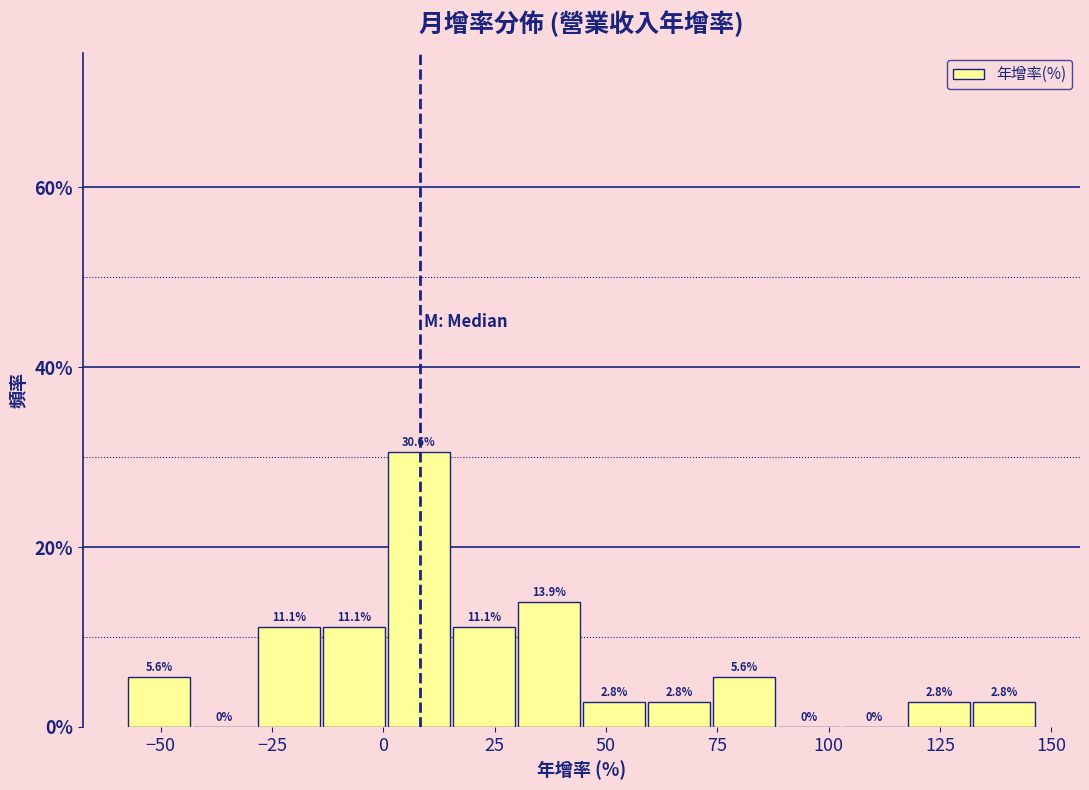

Read against the x-axis, roughly where is the centre of the tallest bar?

10